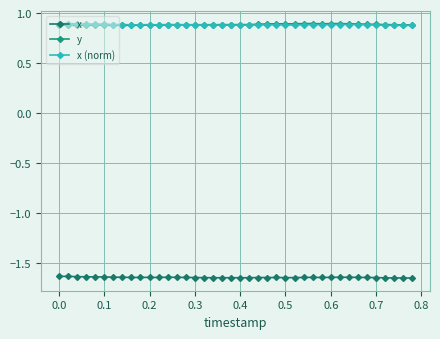

True or false: x (norm) has more than 1 points higher than both neighbors.

True